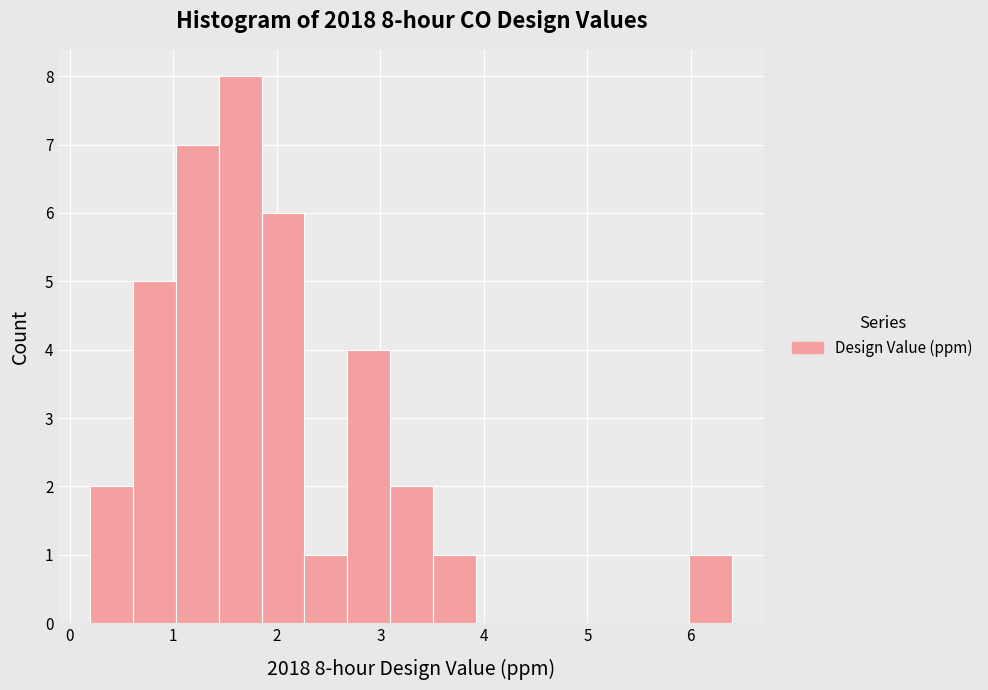

Over which range of the x-axis is the bar tallest?

1.4 to 1.9